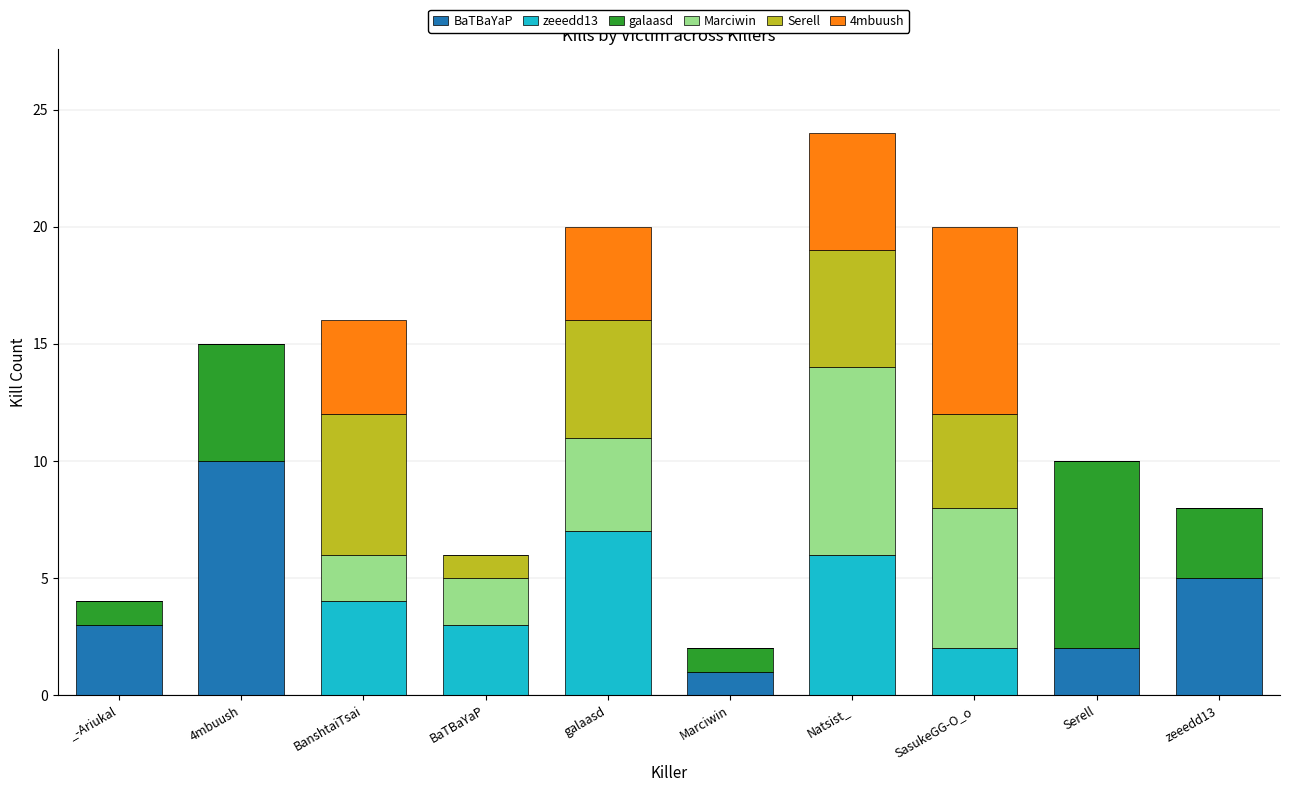

At which category is the sum across all series the highest?

Natsist_